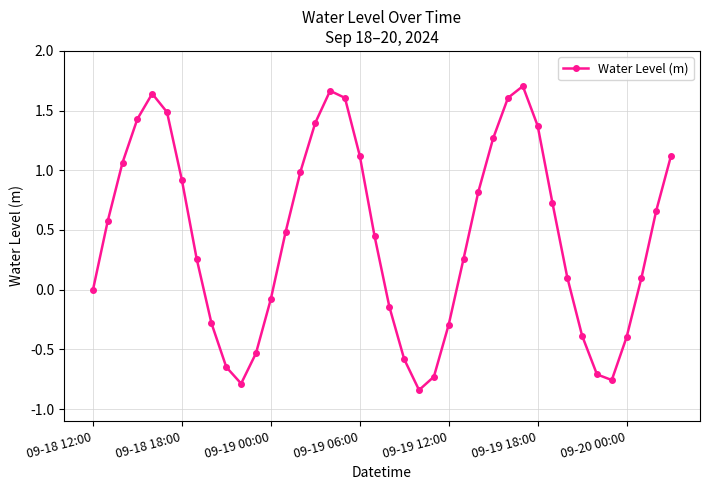

How many series are shown in this chart?

1